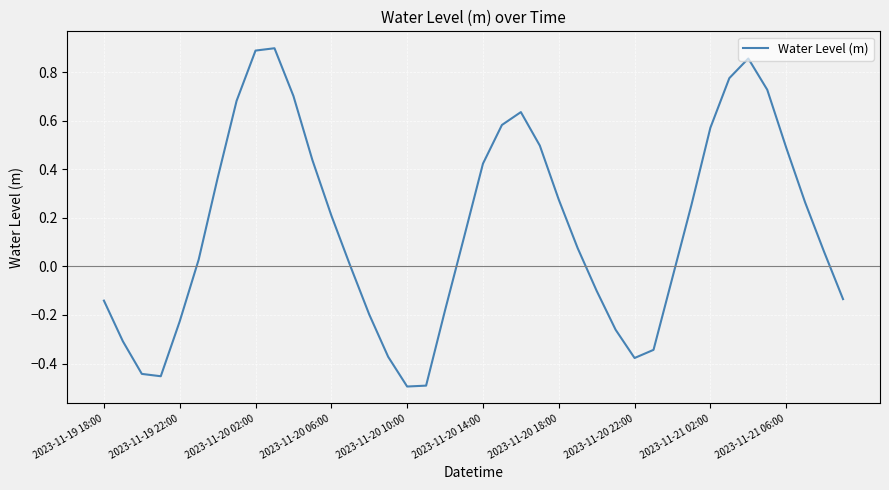

Is this an area chart (filled region under the line)?

No